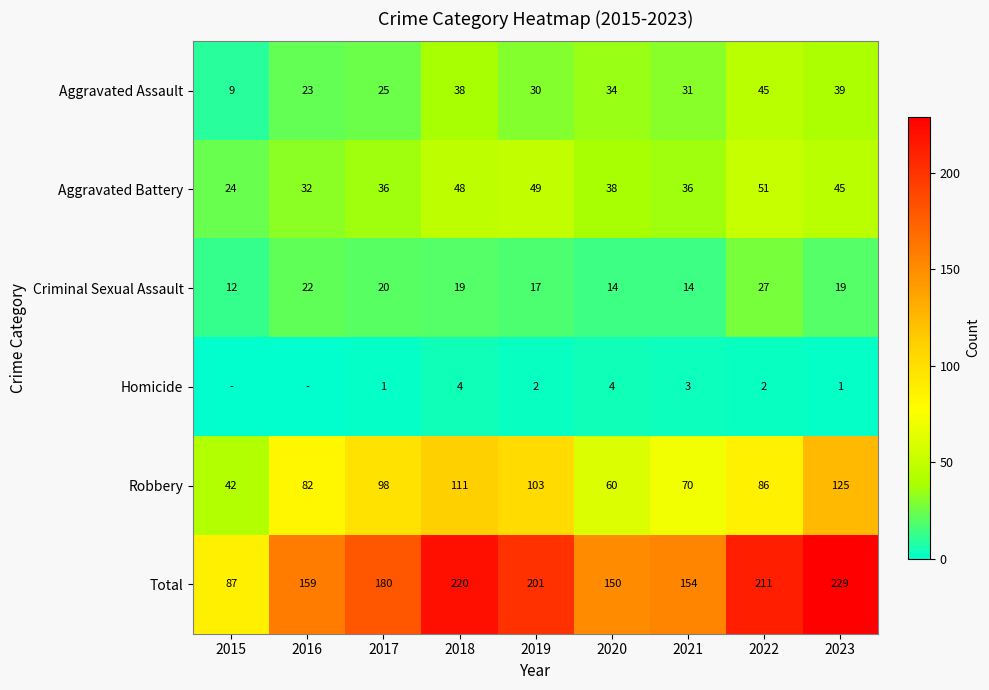

What is the difference between the second highest and second lowest values in the Aggravated Battery series?

17